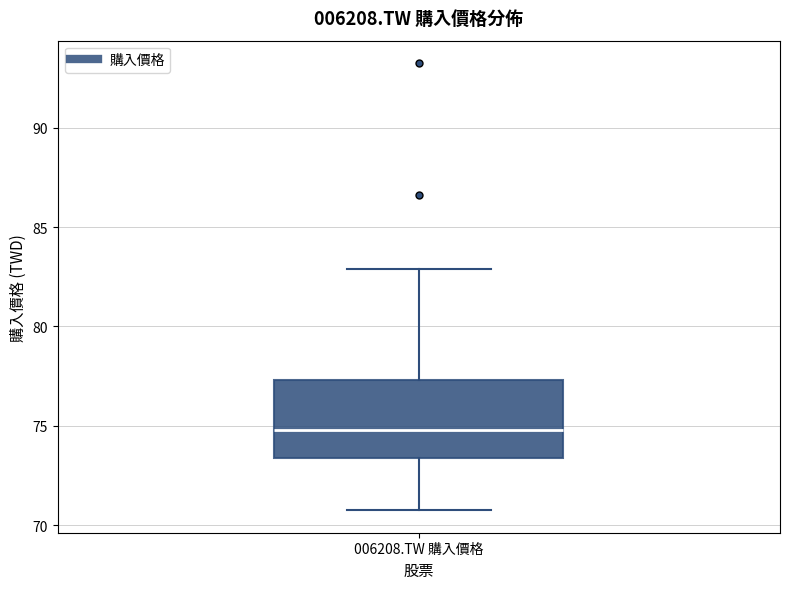

Transcribe this box plot: give where the median line is, the range the box spans, and where the two whiskers end, as read against the y-axis. The values are not printed on the chart, so give them approximately, as read against the axis.

median 75.0, box 73.5 to 77.5, whiskers 71.0 to 83.0